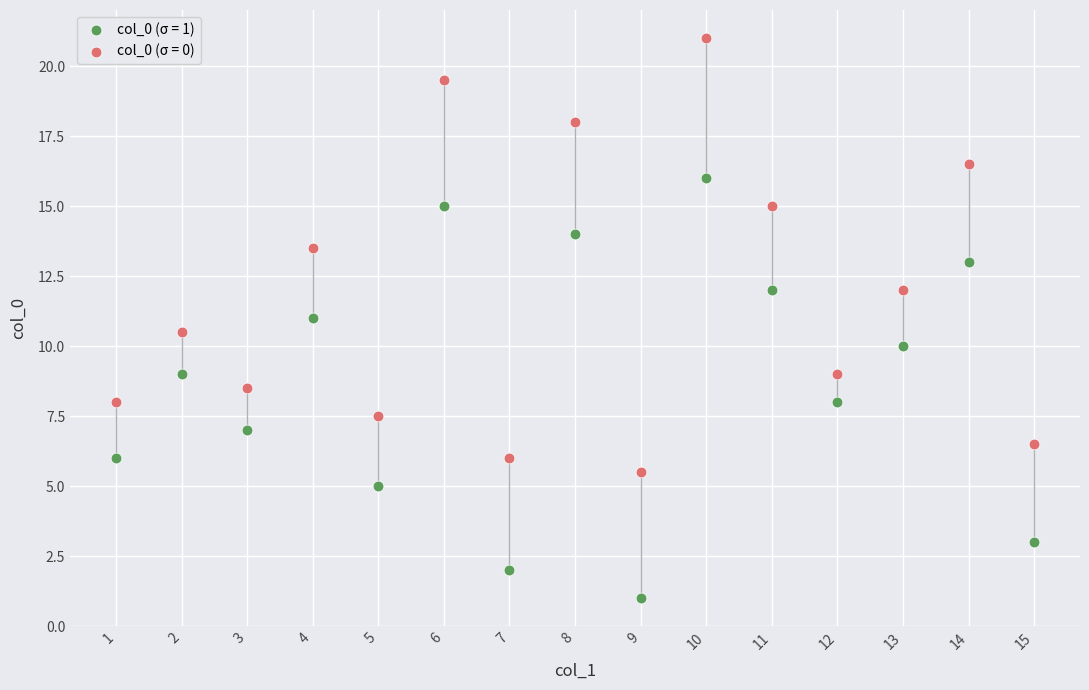

Which series reaches the minimum Y coordinate?

col_0 (σ = 1)